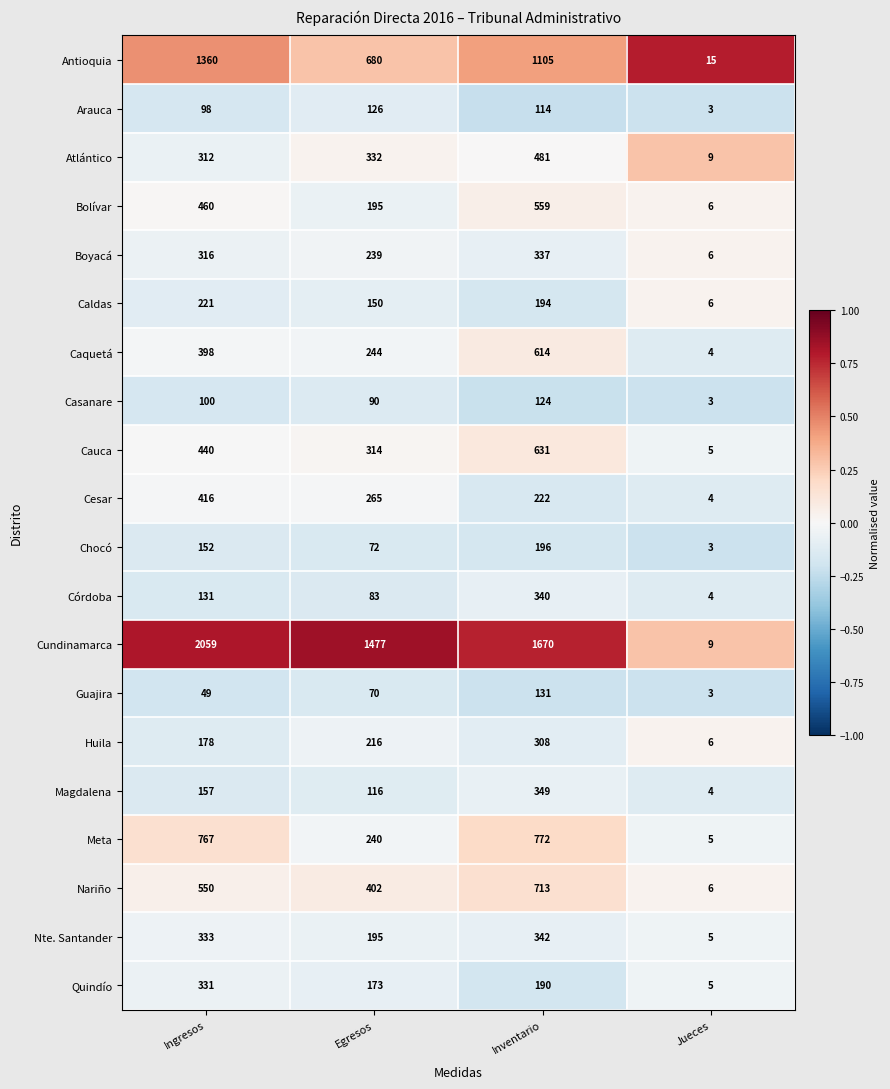

The value of Nariño at Jueces is 6. True or false?

True